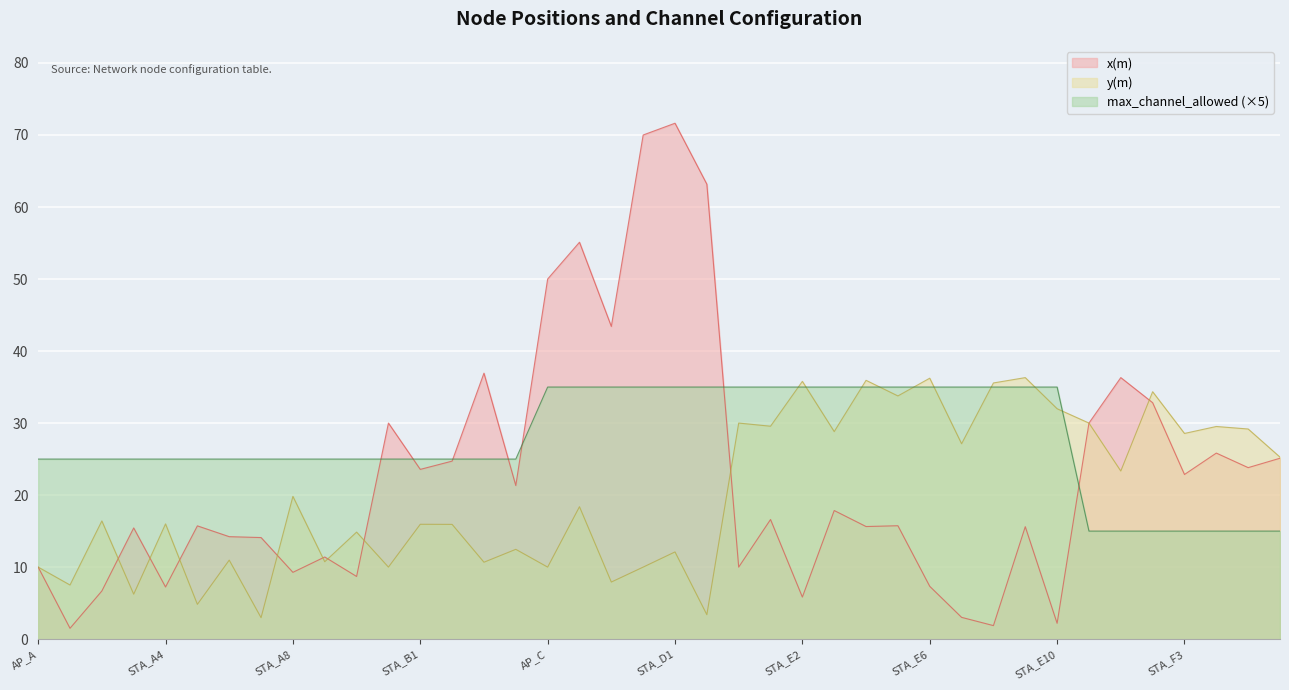

What is the average value of the x(m) series?

22.8